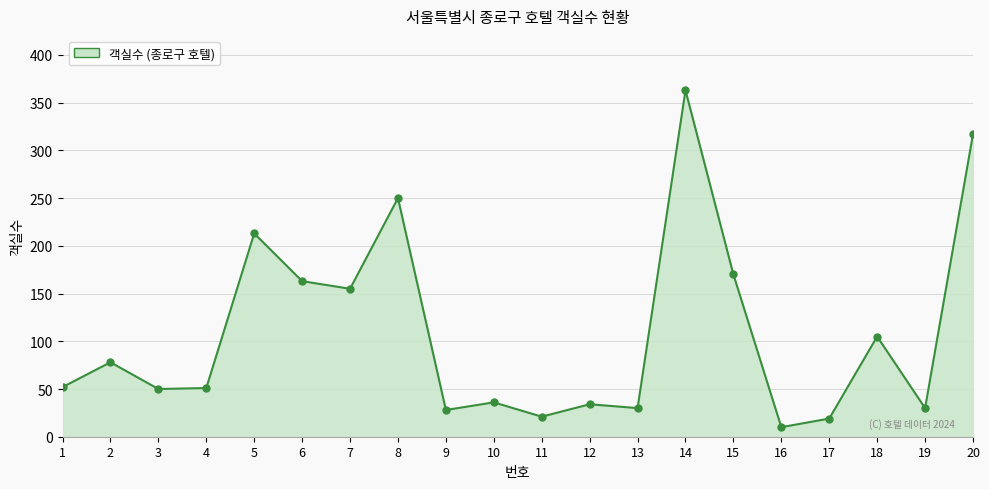

What is the difference between the values at 19 and 1?

22